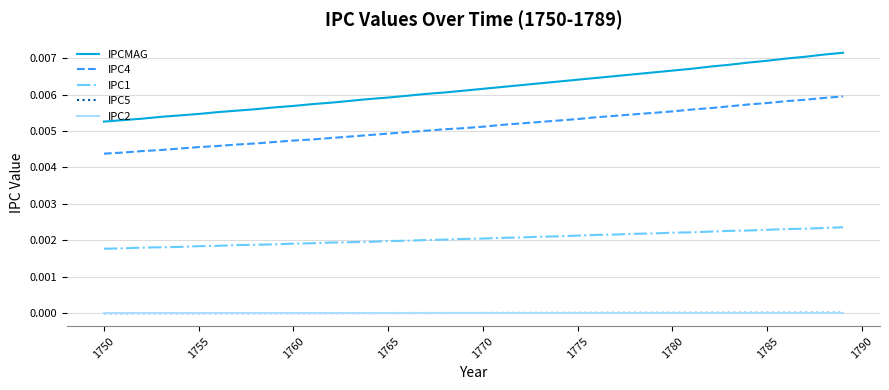

Count the number of data series in this chart.

5